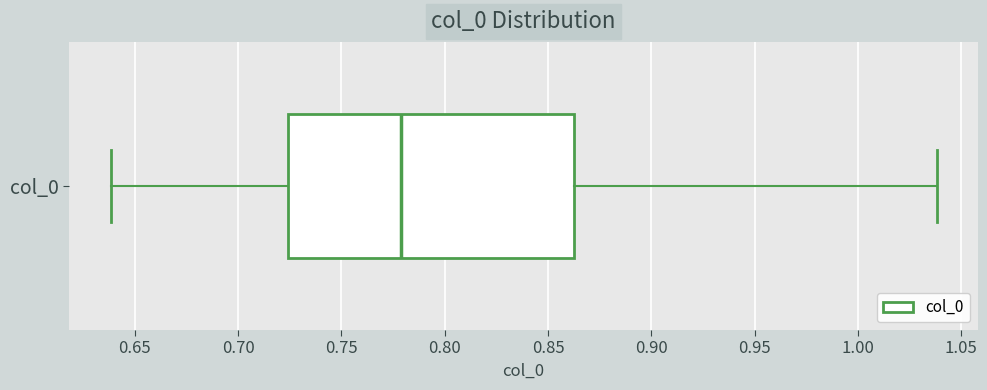

Read this box plot against the x-axis: the position of the median line, the range covered by the box, and the ends of both whiskers. The values are not printed on the chart, so give them approximately, as read against the axis.

median 0.780, box 0.725 to 0.865, whiskers 0.640 to 1.040